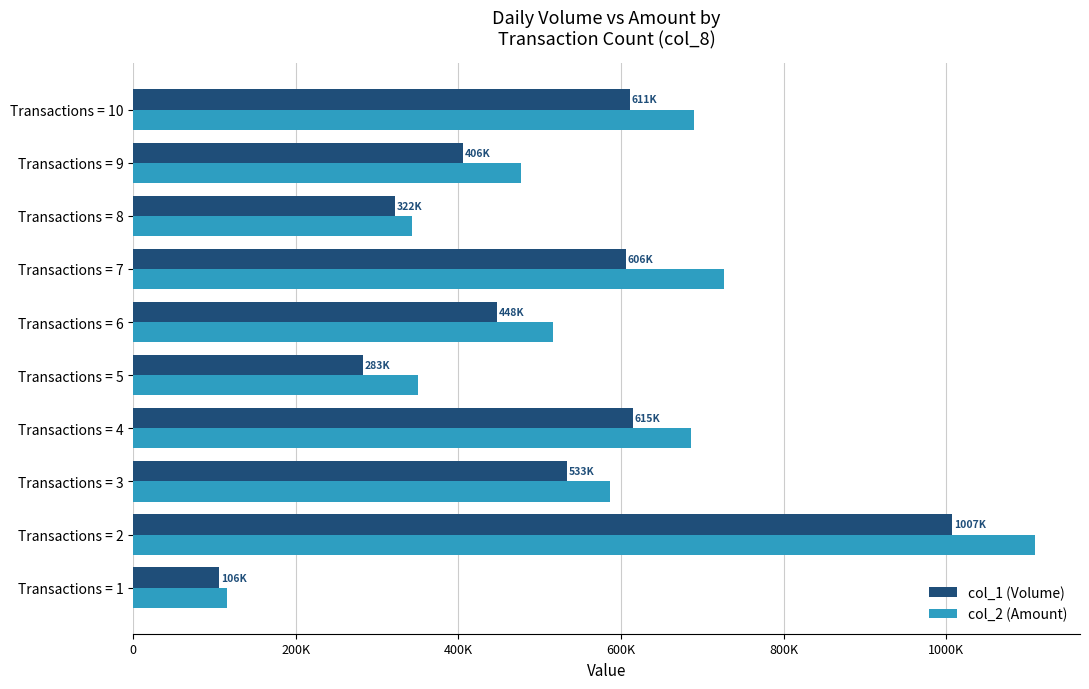

What are all the series names shown in the legend?

col_1 (Volume), col_2 (Amount)